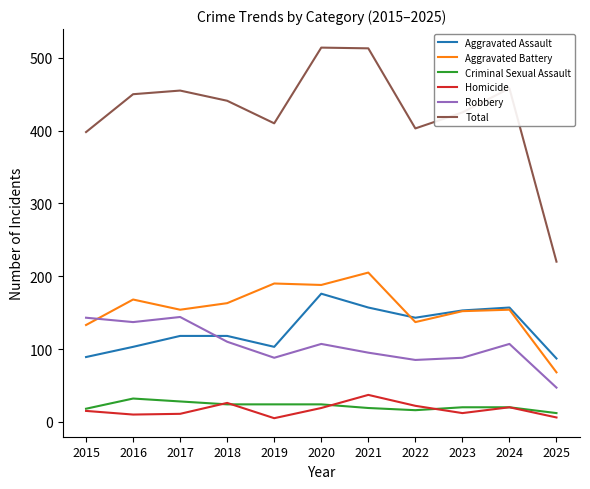

True or false: Total and Aggravated Battery intersect in this chart.

False